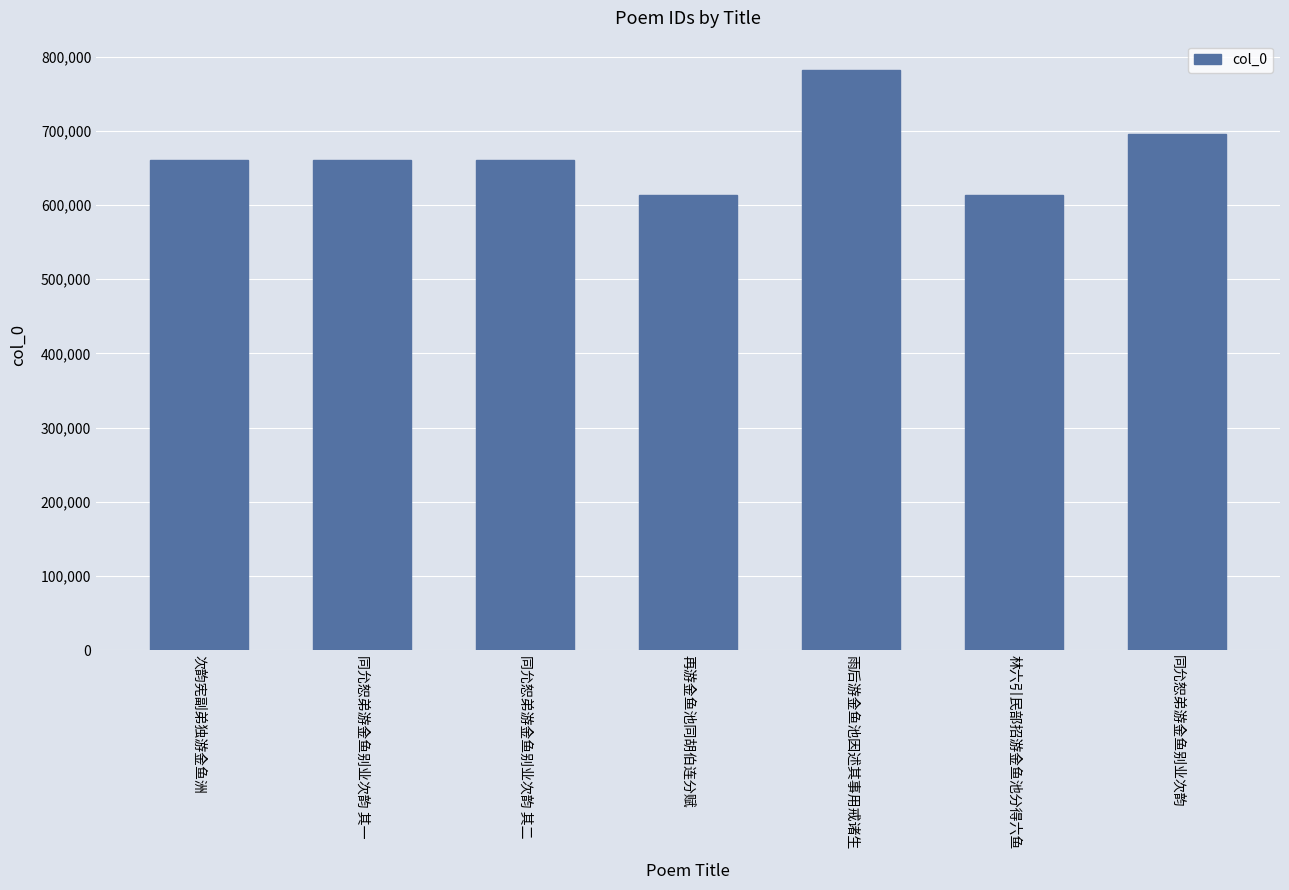

What is the change in value from 次韵宪副弟独游金鱼洲 to 雨后游金鱼池因述其事用戒诸生?

+121484